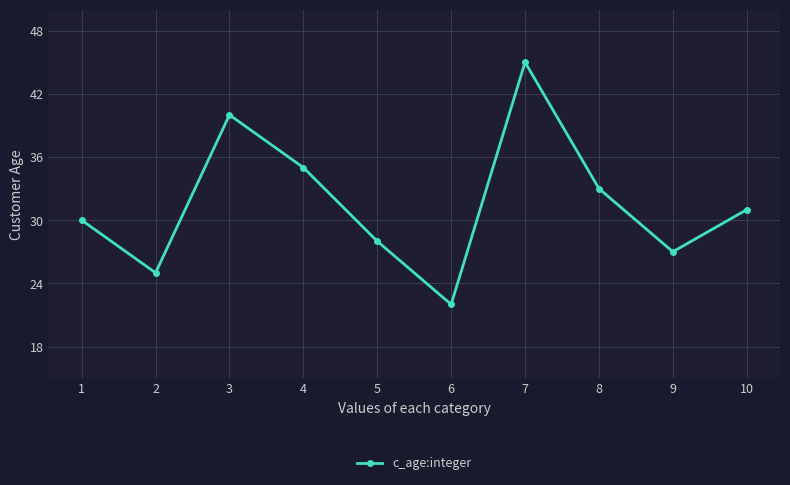

How many series are shown in this chart?

1